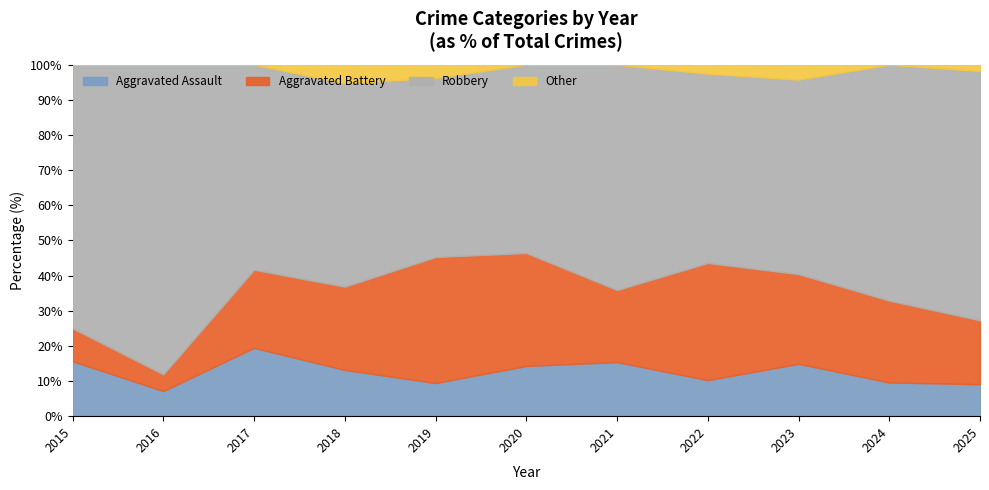

True or false: Total and Robbery intersect in this chart.

False